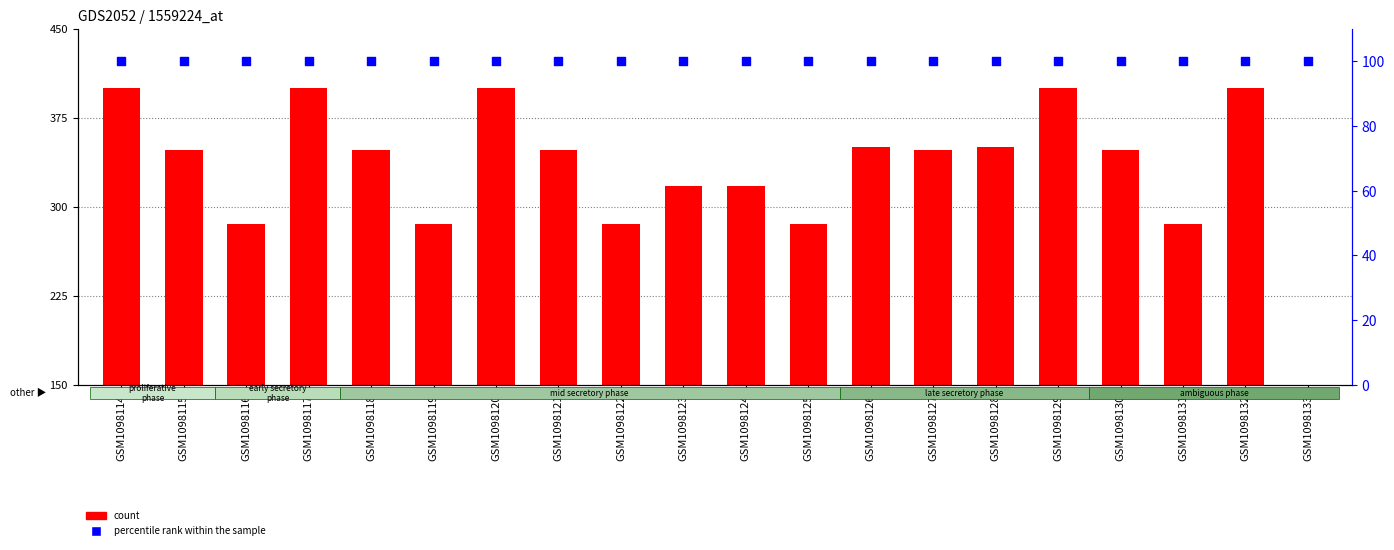

At how many categories does at least one series exceed 211?

19